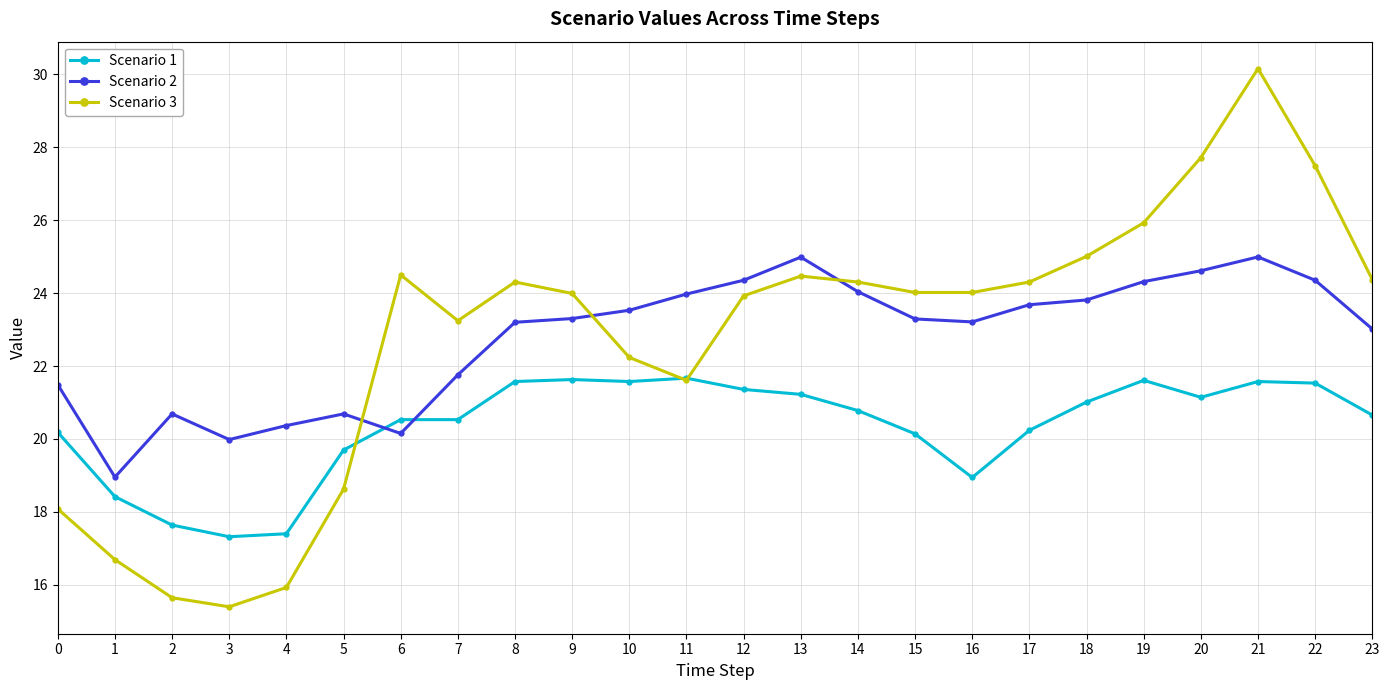

True or false: Scenario 2 and Scenario 3 intersect in this chart.

True